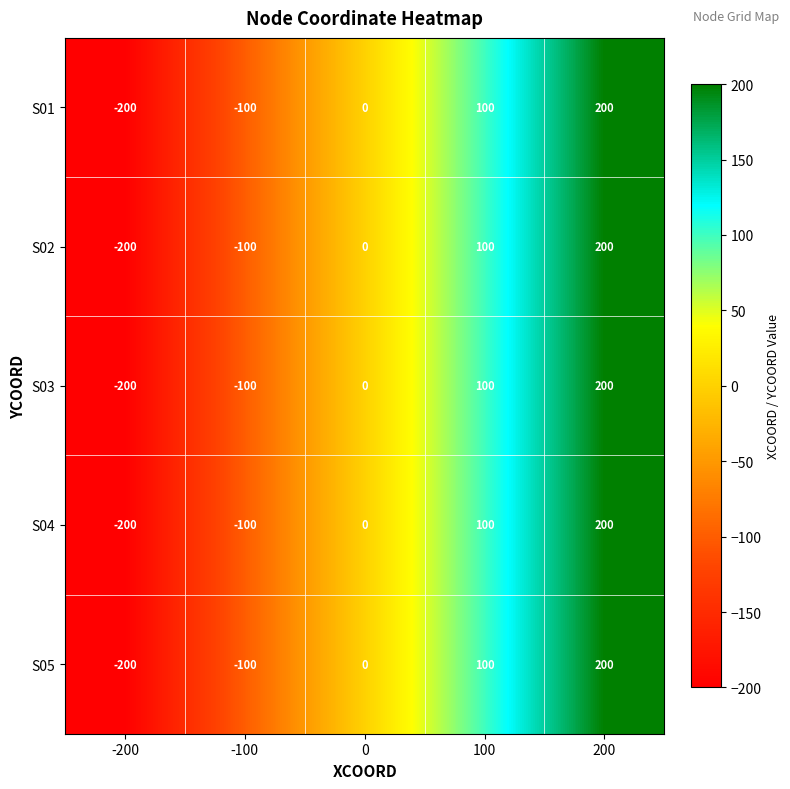

True or false: S05 has a value of 143 at 0.

False